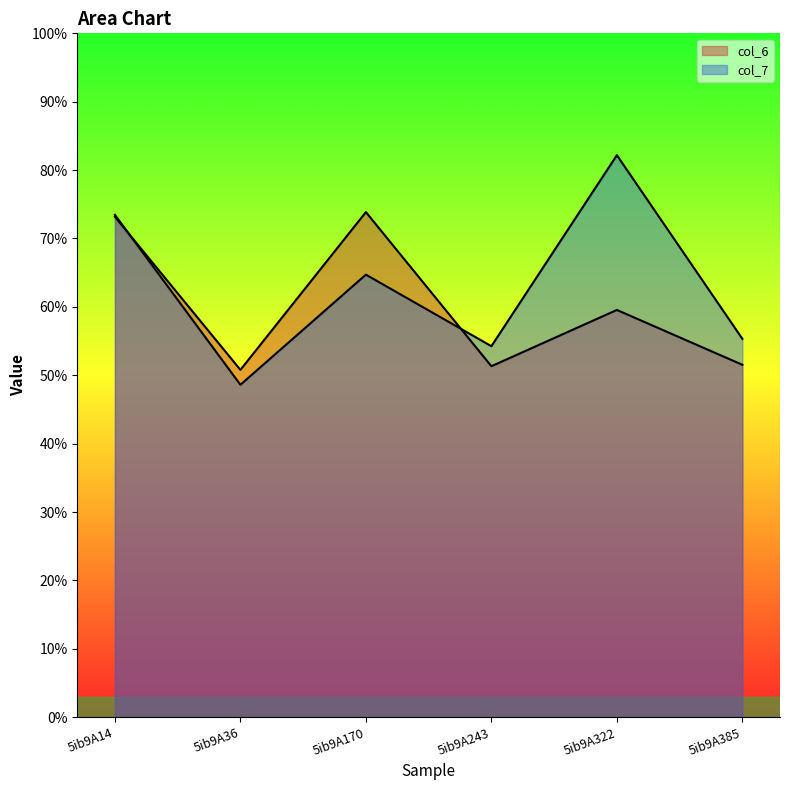

True or false: col_7 and col_6 intersect in this chart.

True